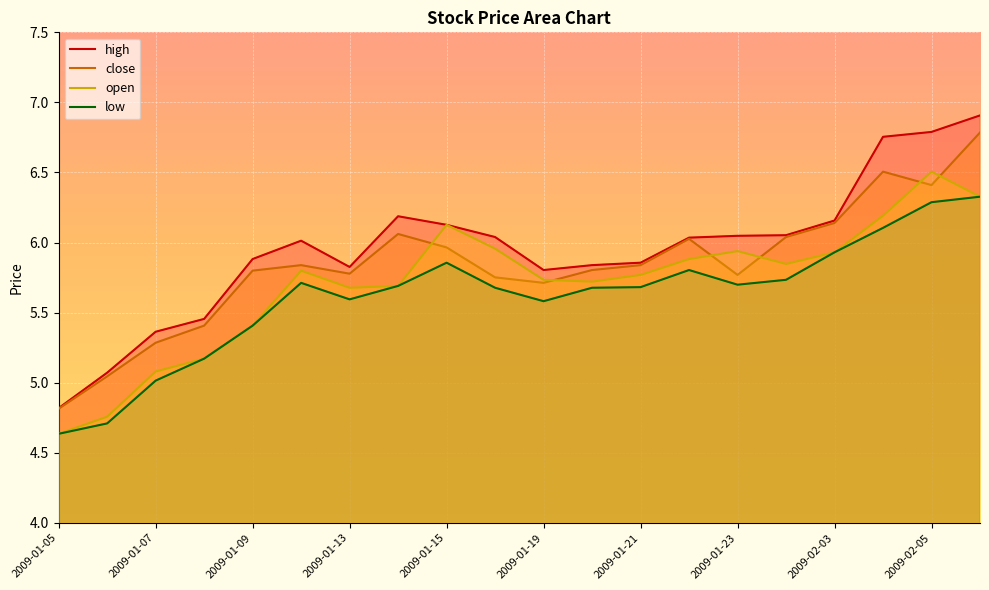

What is the greatest value displayed?

6.9